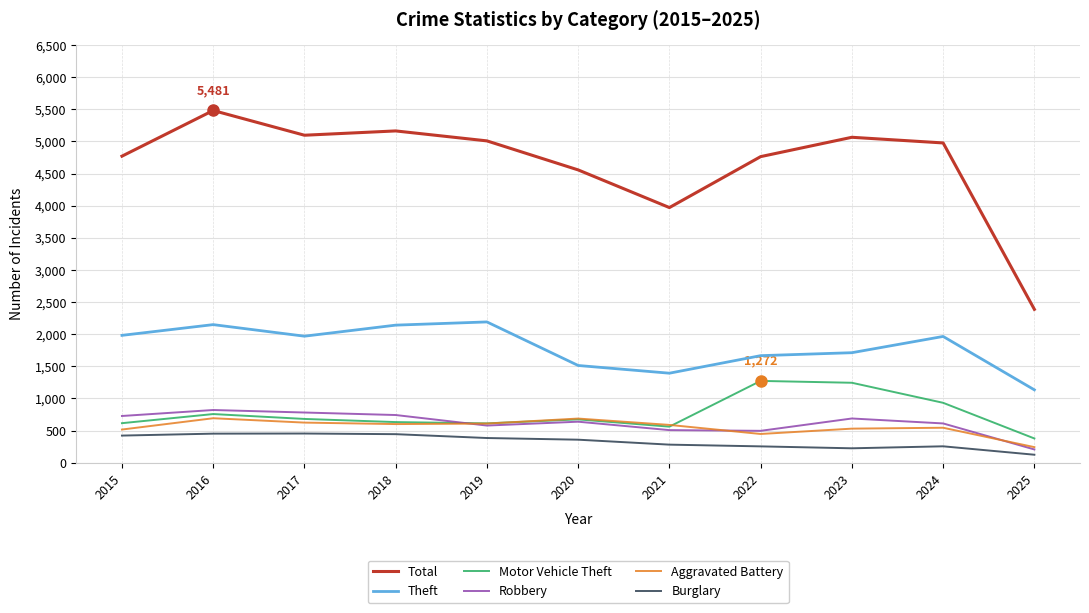

How many intersections are there between Robbery and Motor Vehicle Theft?

1